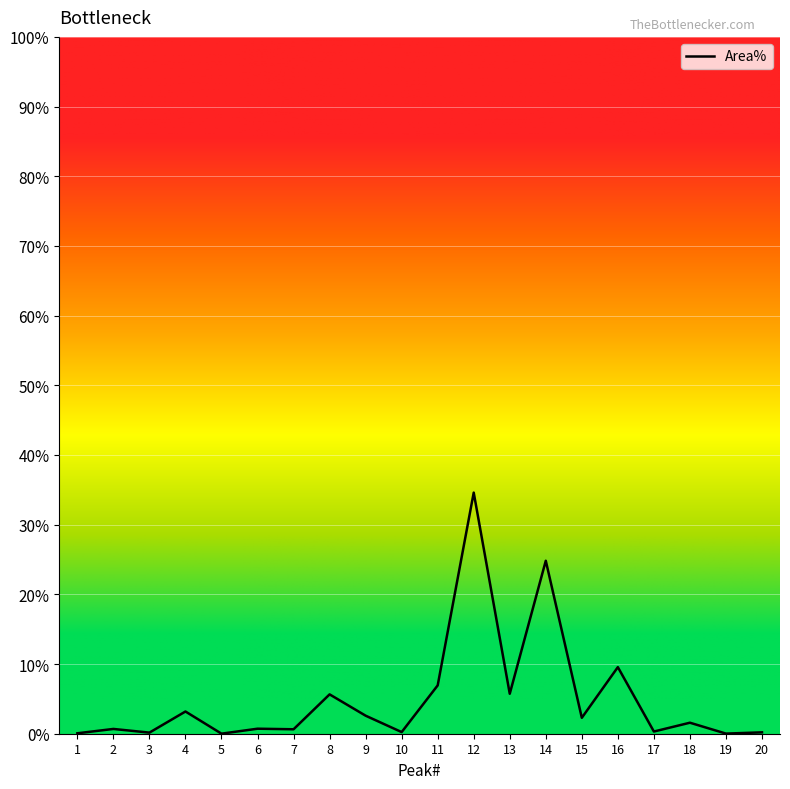

Is this an area chart (filled region under the line)?

No